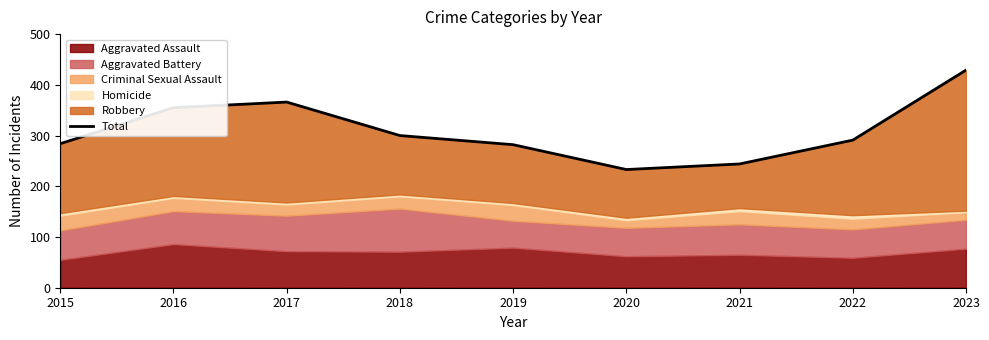

Rank the categories by value from highest to lowest.

2023, 2017, 2016, 2018, 2022, 2015, 2019, 2021, 2020